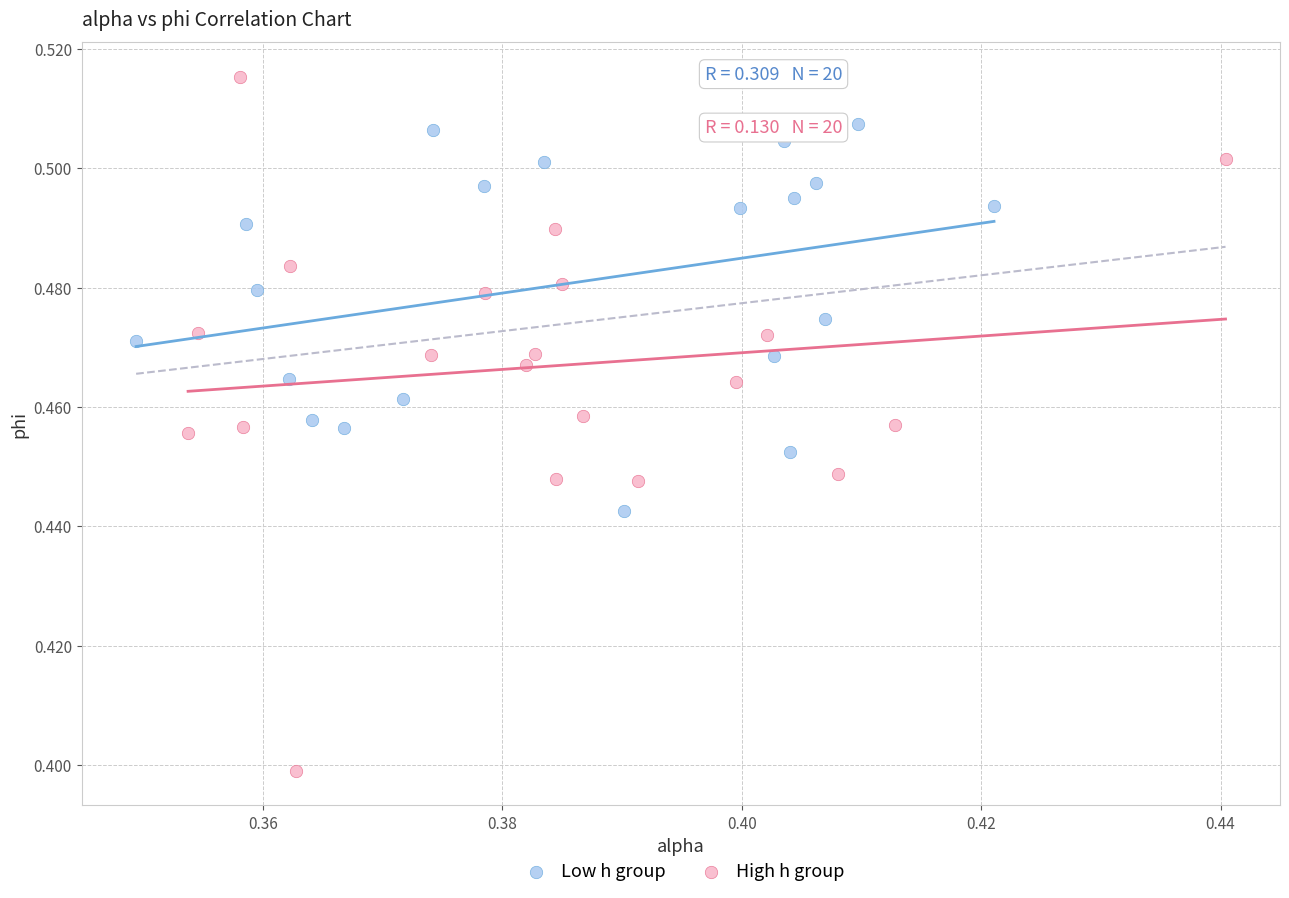

Which series reaches the minimum Y coordinate?

High h group